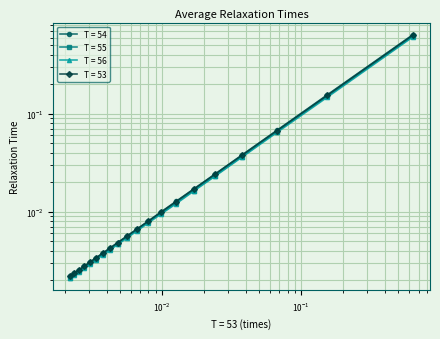

Rank the series by their average value, from highest to lowest.

T = 54, T = 53, T = 55, T = 56